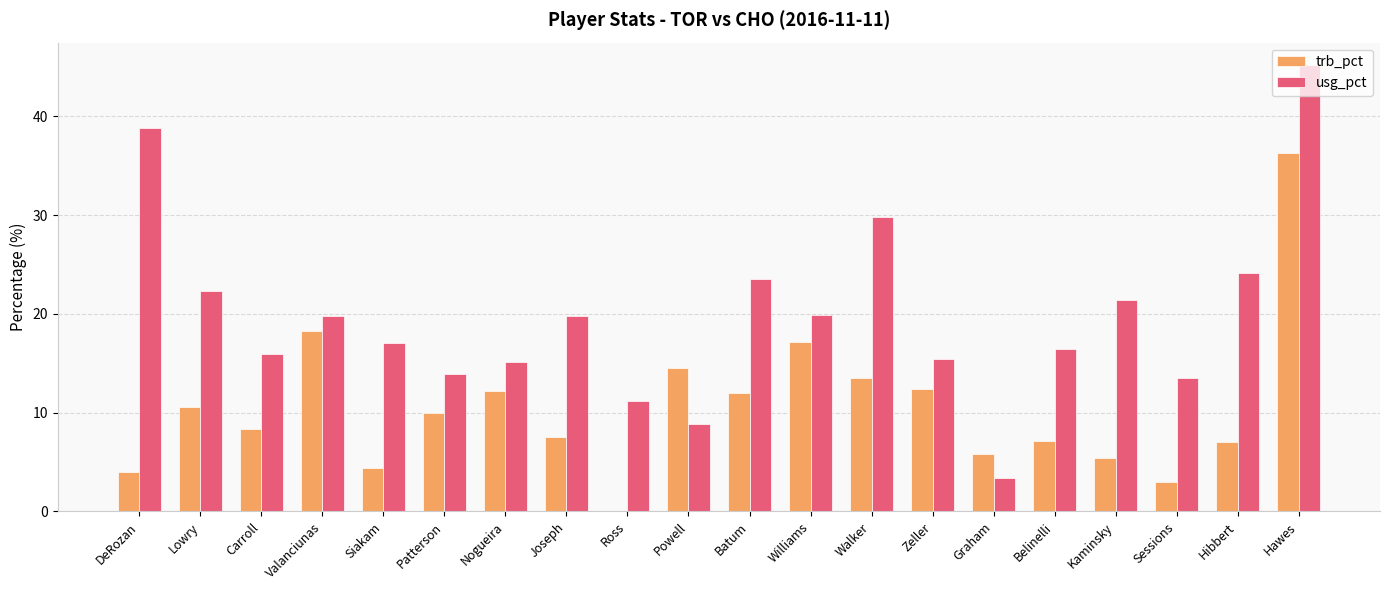

Where does the usg_pct series first go above 19?

DeRozan